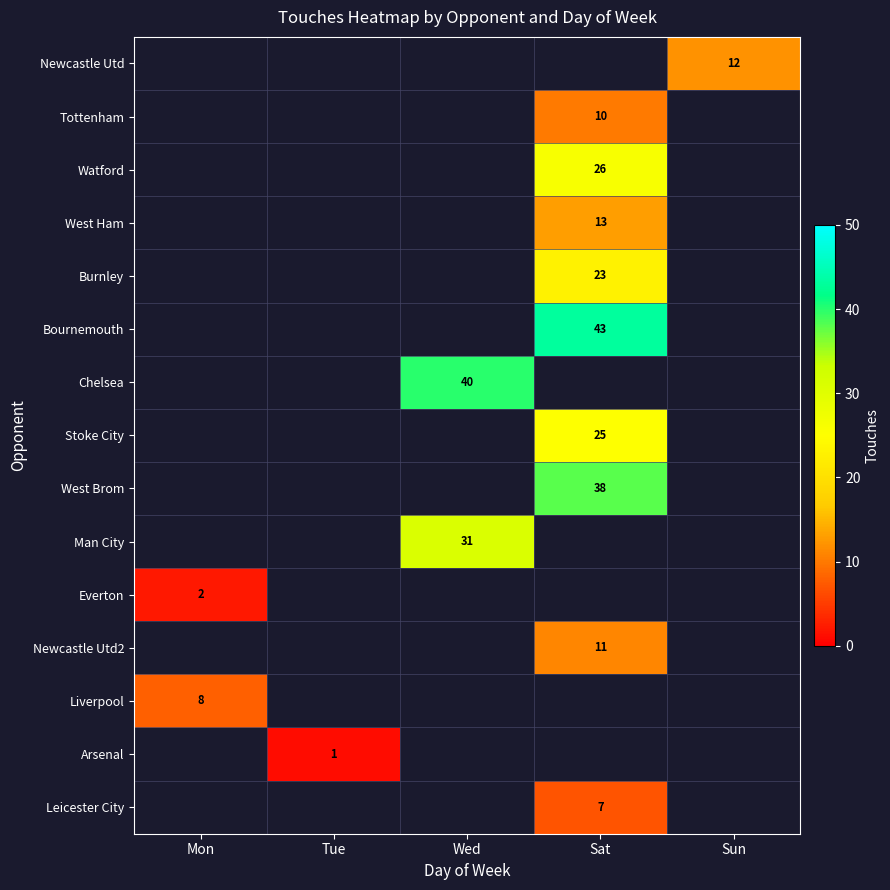

Is the value of Leicester City at Sat greater than the value of Newcastle Utd at Sun?

No